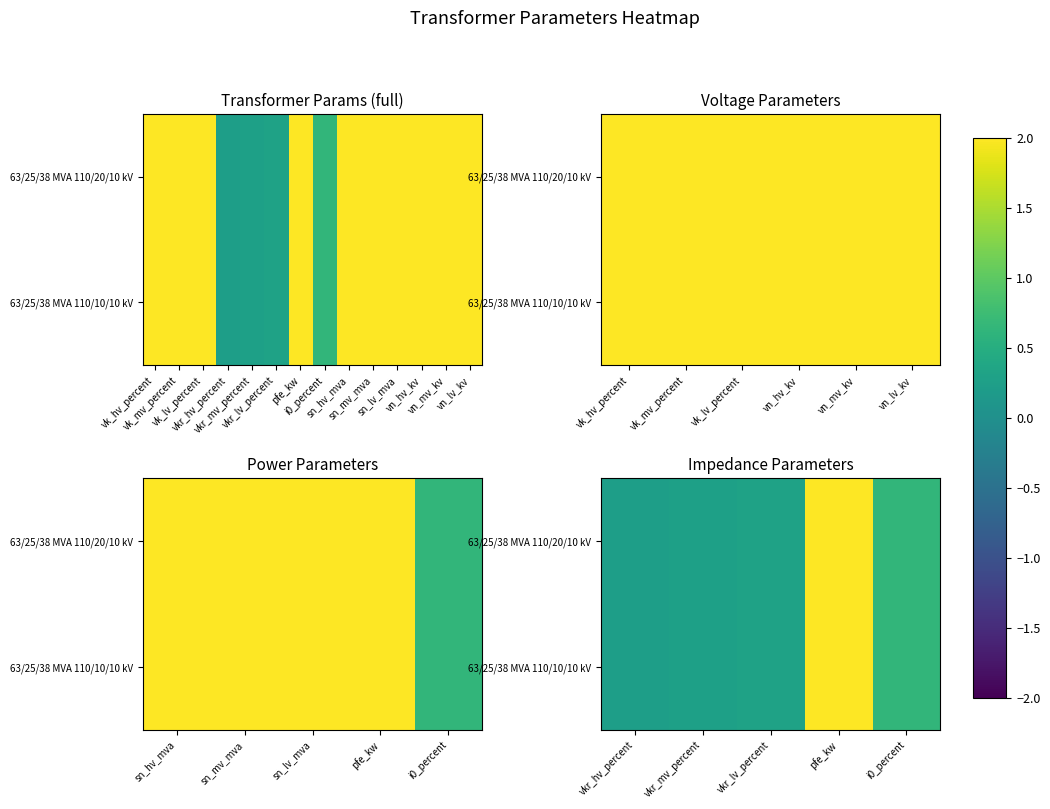

Rank the series by their maximum value, from lowest to highest.

63/25/38 MVA 110/20/10 kV, 63/25/38 MVA 110/10/10 kV